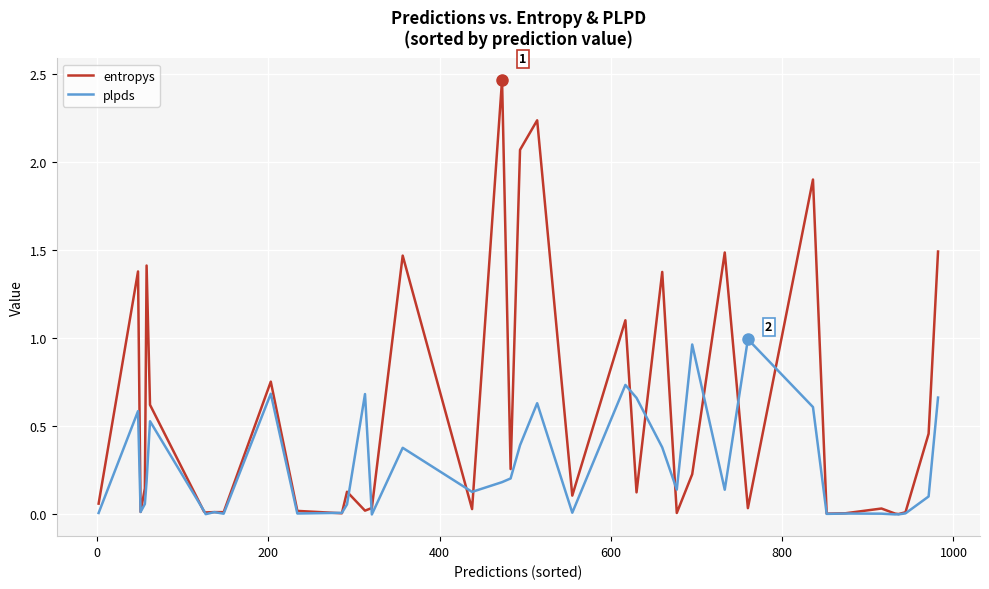

List the series in order of their overall mean, lowest first.

plpds, entropys